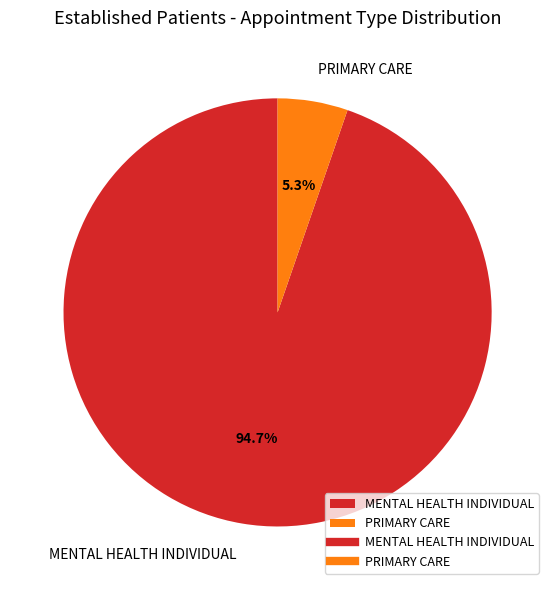

Between PRIMARY CARE and MENTAL HEALTH INDIVIDUAL, which is larger?

MENTAL HEALTH INDIVIDUAL